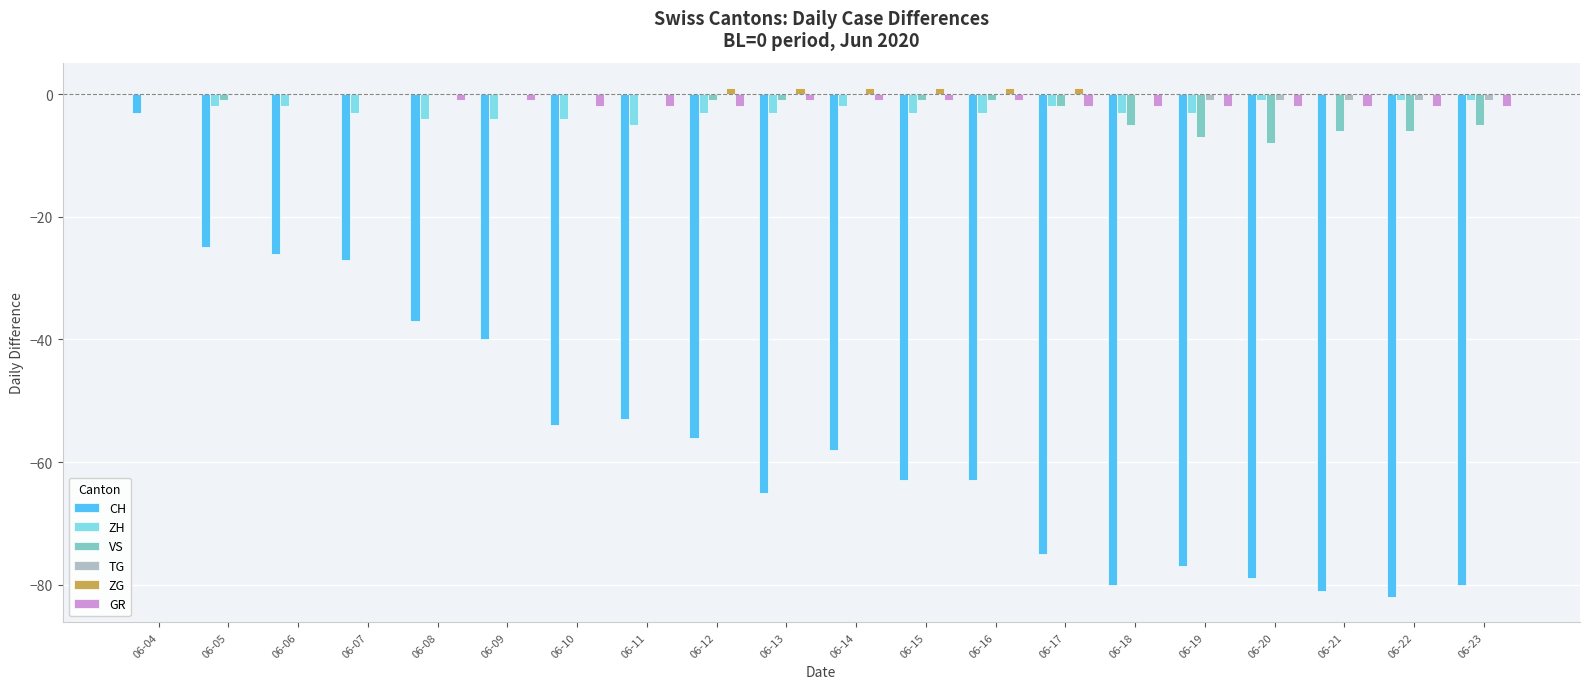

Does the chart contain stacked bars?

No